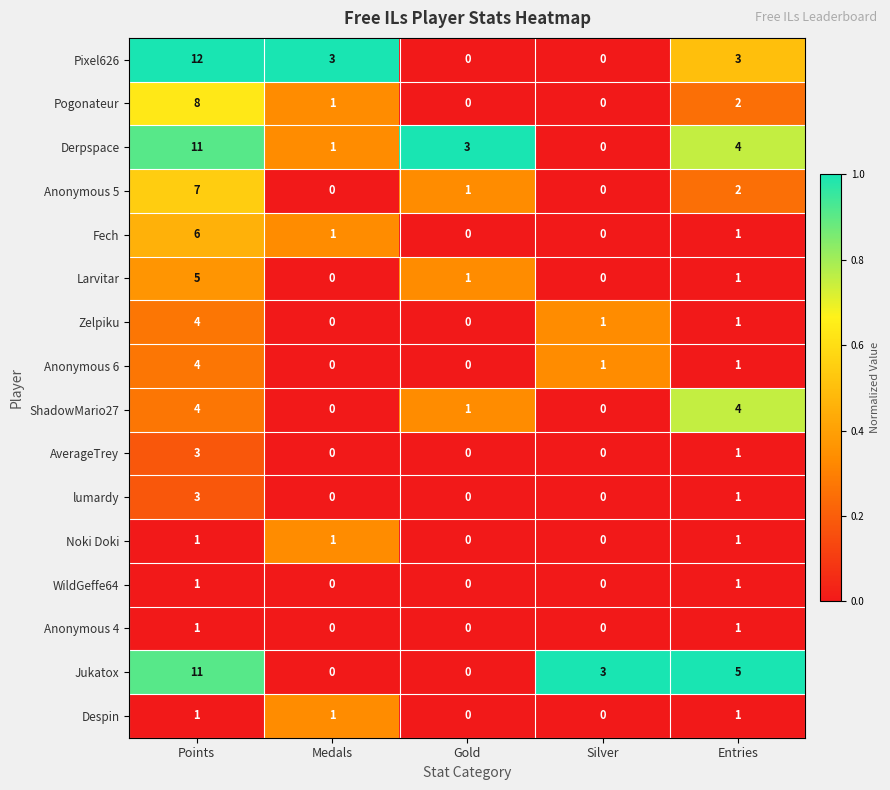

Rank the categories by Derpspace value from highest to lowest.

Points, Entries, Gold, Medals, Silver